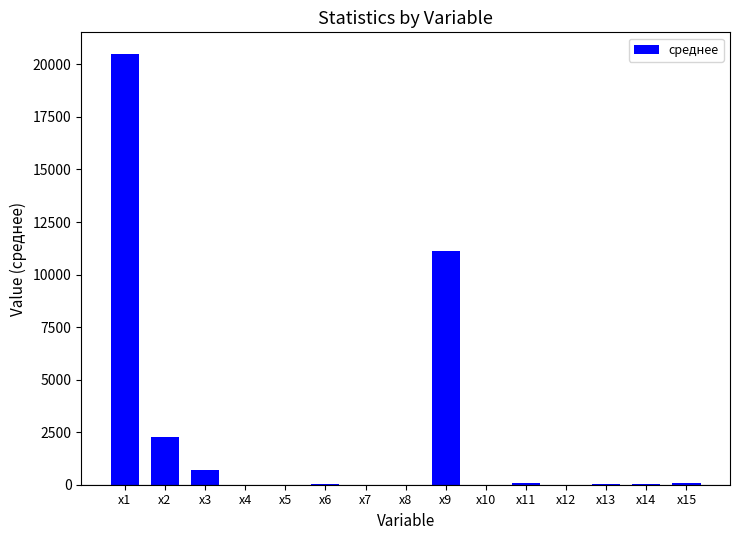

What is the change in value from x7 to x9?

+11104.3